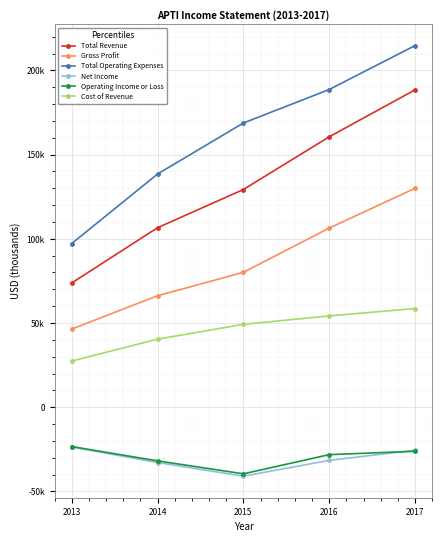

Rank the series at 2017 from lowest to highest value.

Operating Income or Loss, Net Income, Cost of Revenue, Gross Profit, Total Revenue, Total Operating Expenses